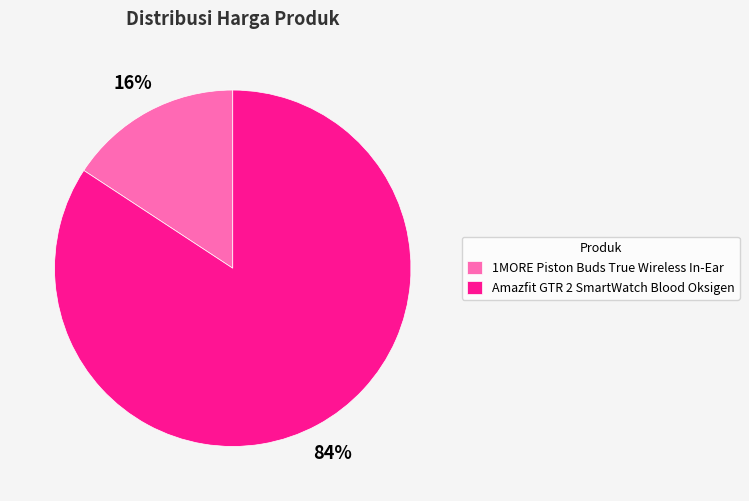

What is the ratio of the value at 1MORE Piston Buds True Wireless In-Ear to the value at Amazfit GTR 2 SmartWatch Blood Oksigen?

0.2